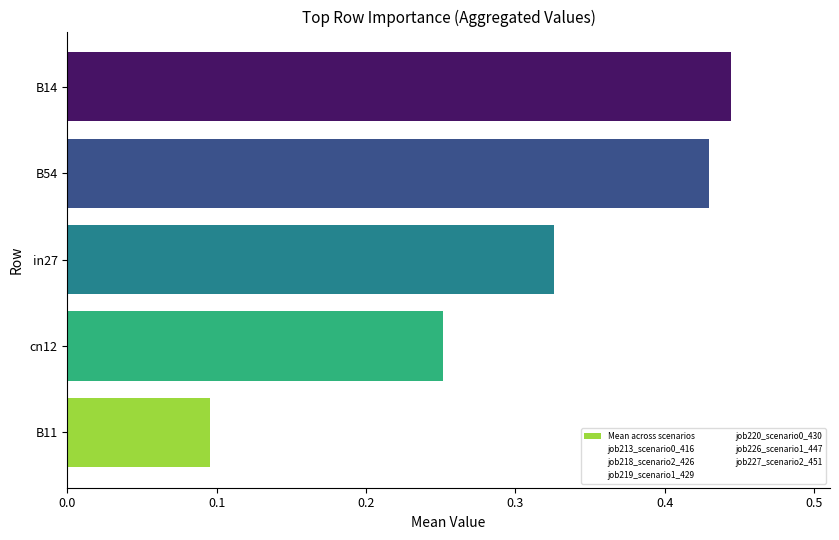

Which has a higher value, cn12 or B14?

B14